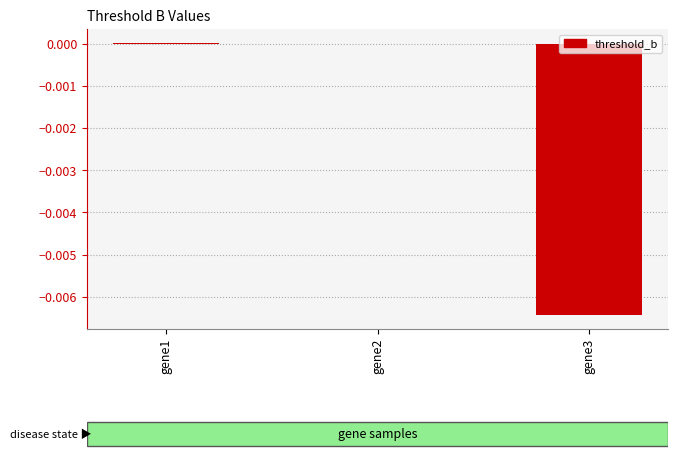

Is it true that the value at gene2 is 0.0?

True